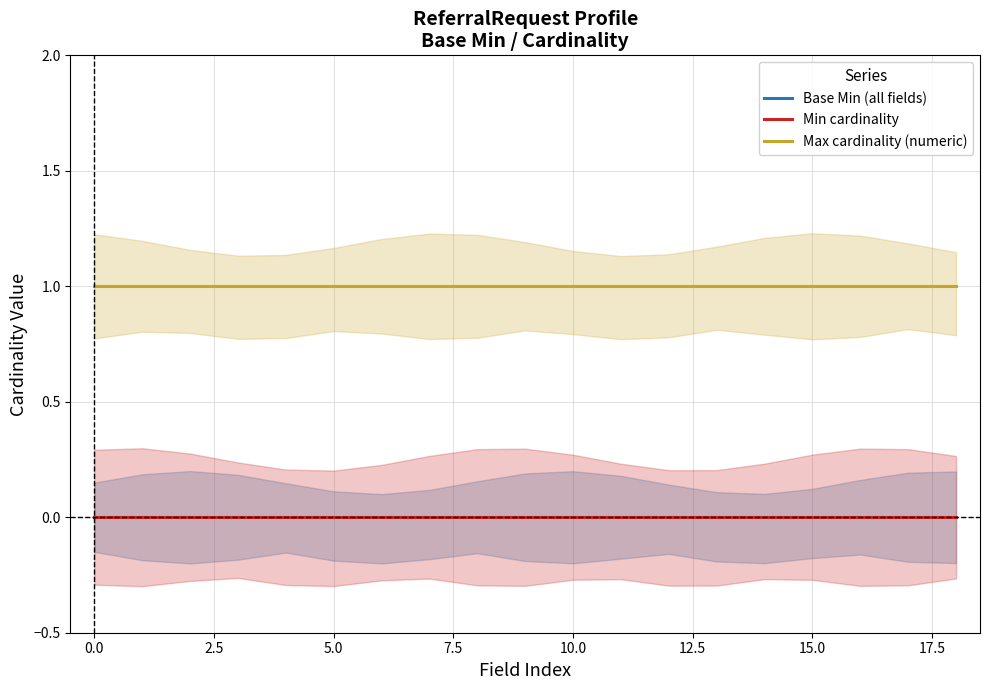

What is the spread (max minus min) of values at 17.5?

1